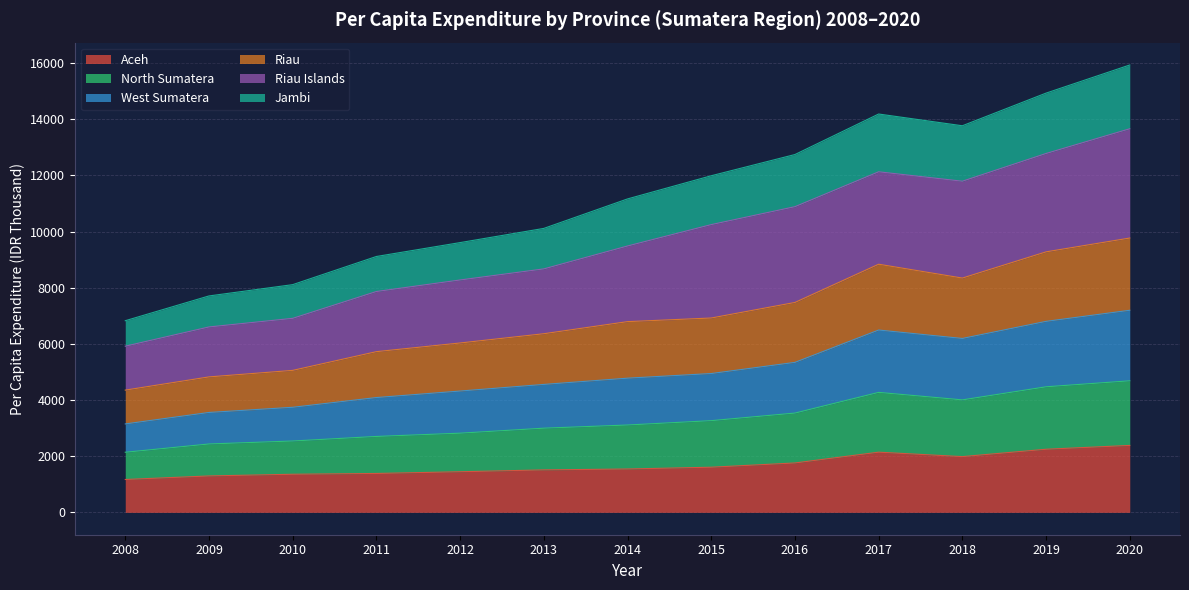

What is the greatest value displayed?

15932.4